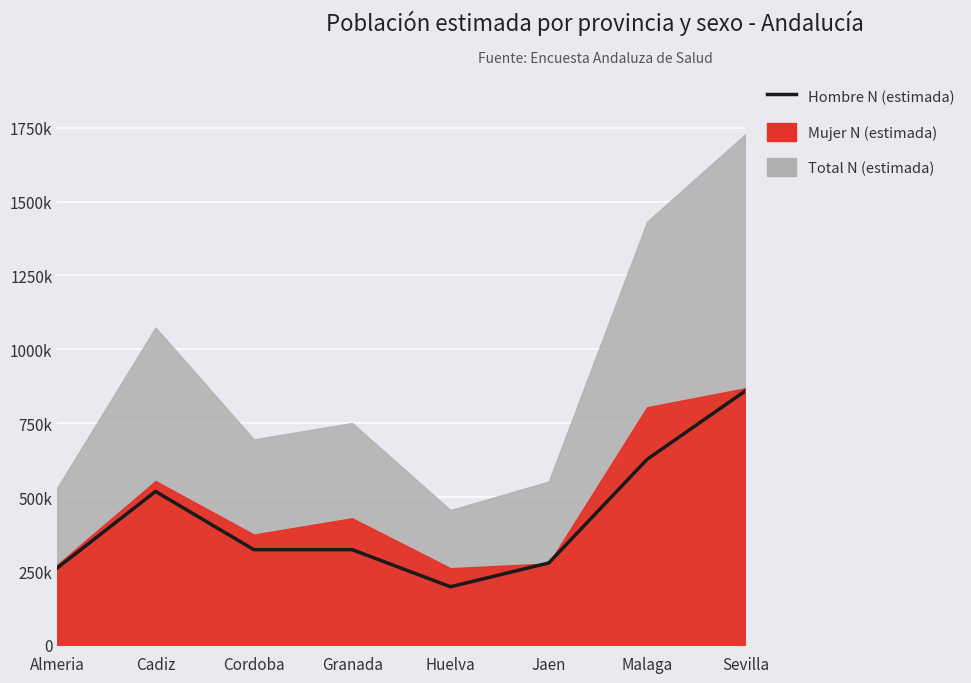

What is the ratio of the value at Cadiz to the value at Cordoba?

1.6